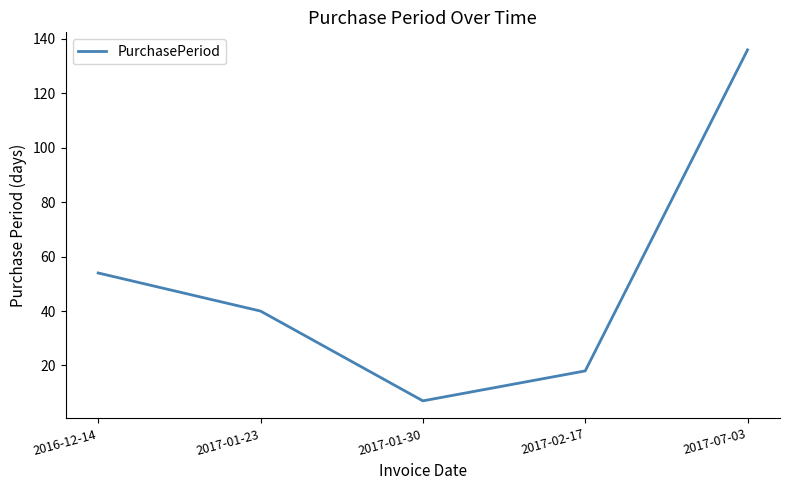

True or false: there are more than 2 points higher than both neighbors.

False